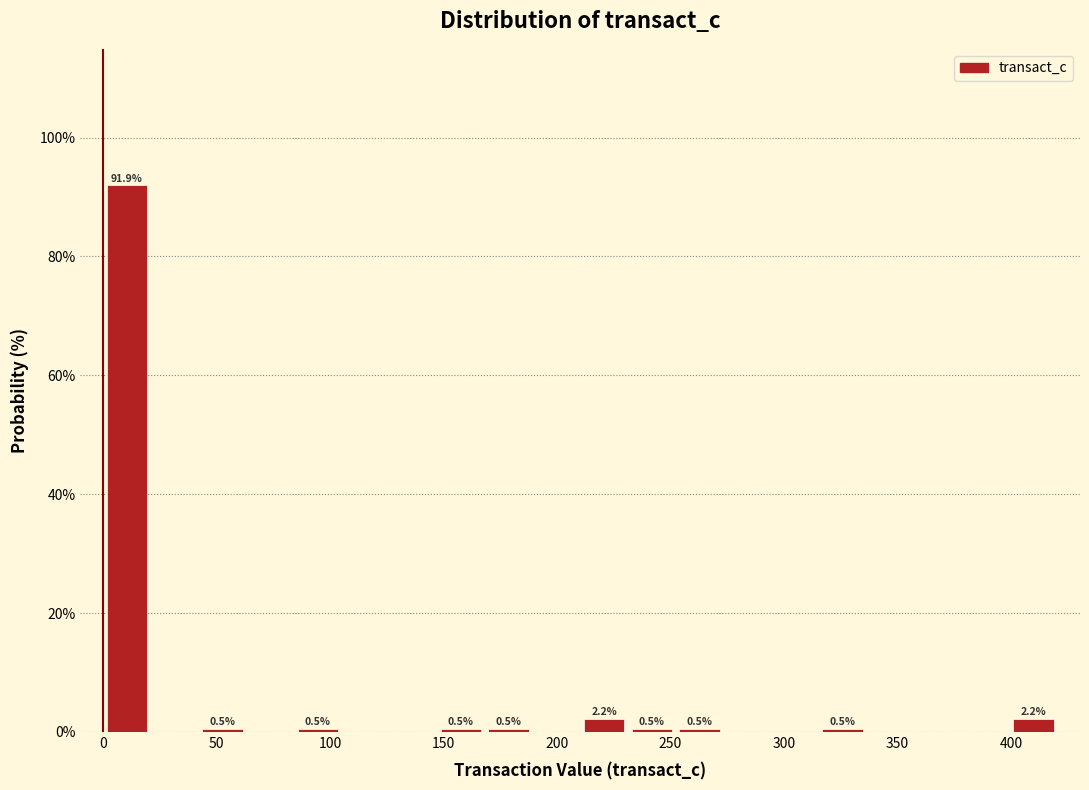

Which range on the x-axis has the tallest bar?

0 to 20